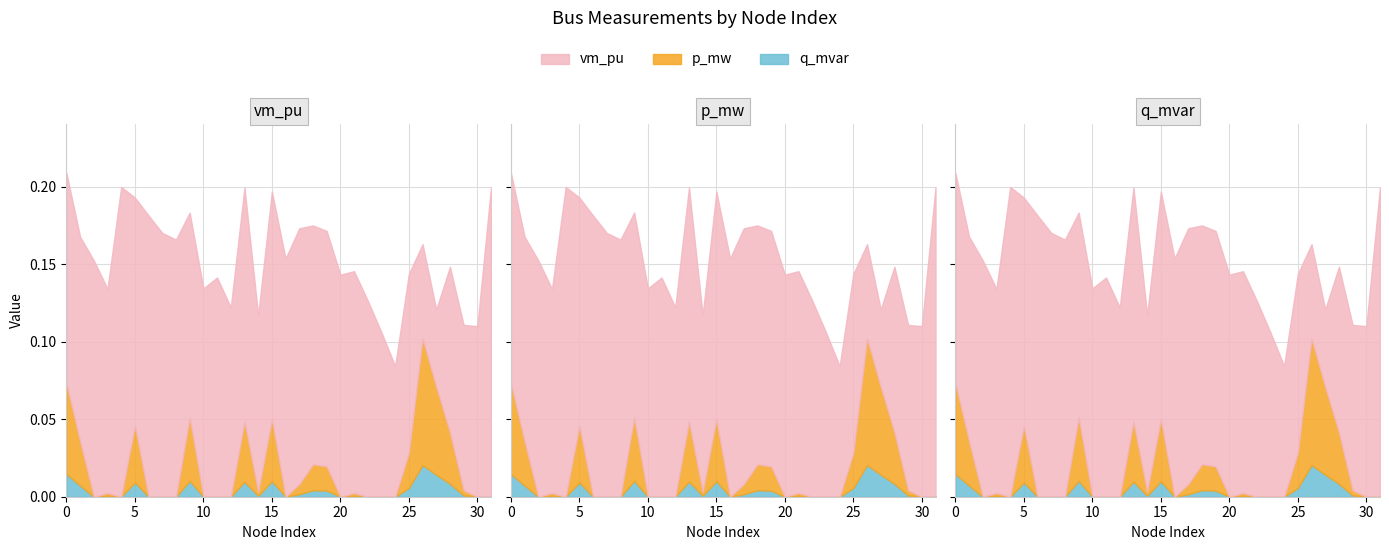

True or false: vm_pu and p_mw intersect in this chart.

False